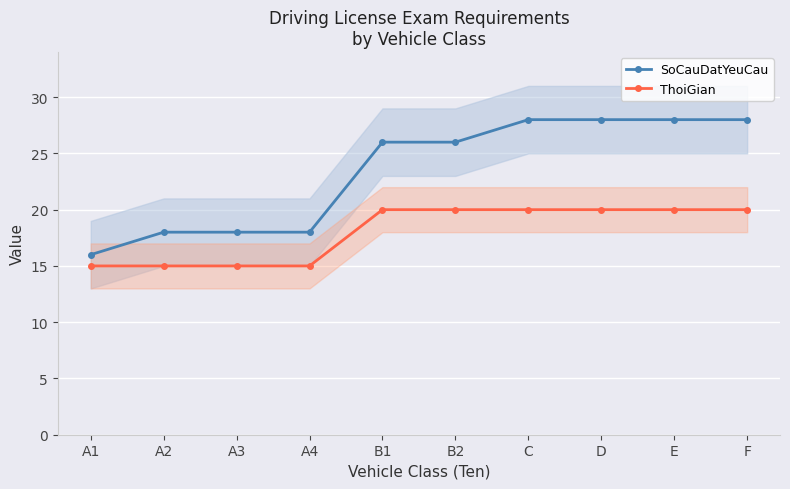

What is the value of the ThoiGian point at the 1st from the left?

15